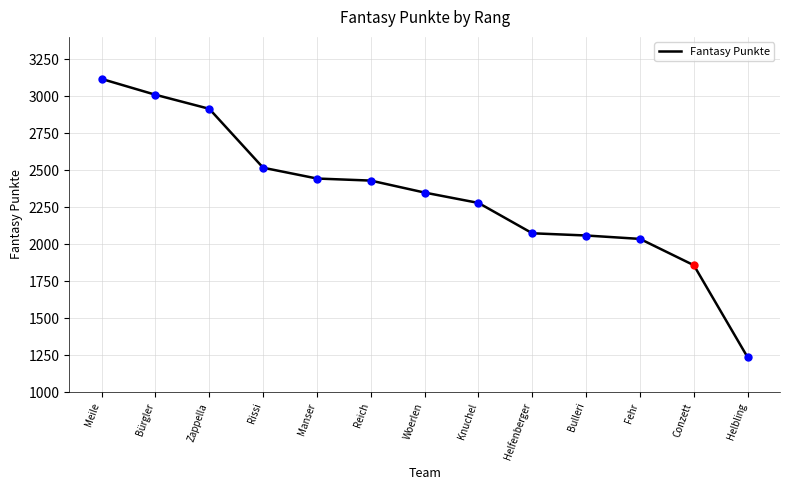

Reading left to right, extract all data points from this chart.

3116	3009	2914	2516	2443	2429	2348	2278	2073	2058	2035	1857	1234